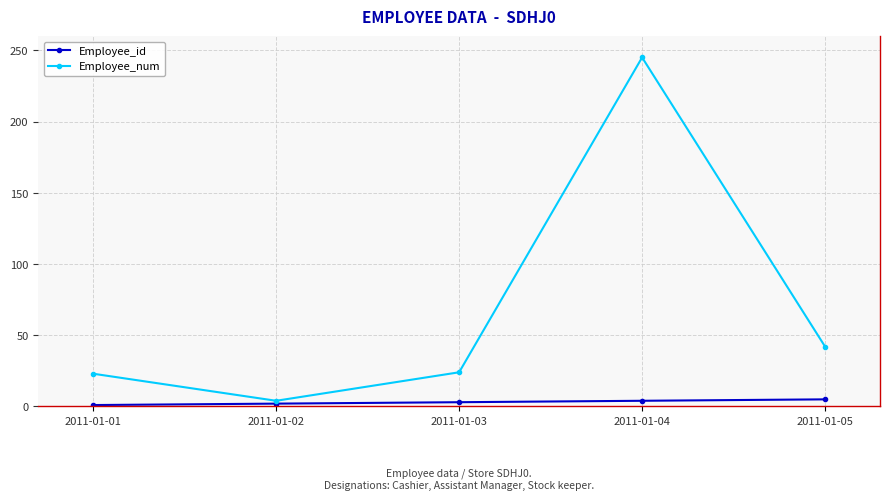

The value of Employee_num at 2011-01-05 is 42. True or false?

True